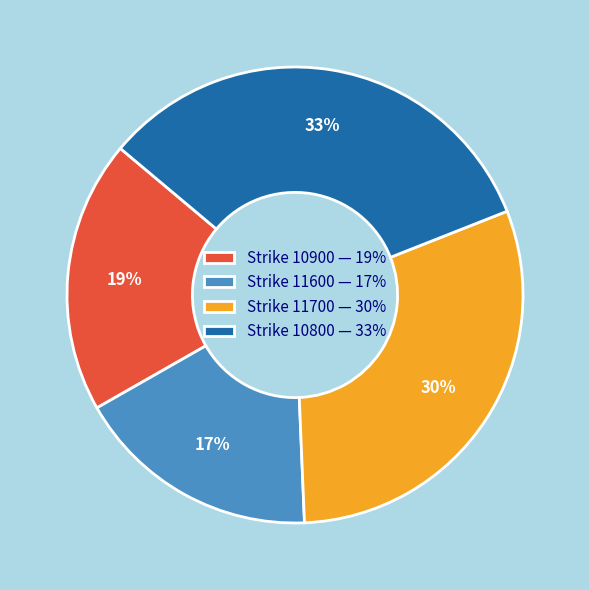

To the nearest percent, what is the difference between the Strike 11700 — 30% and Strike 10900 — 19% slice percentages?

11%